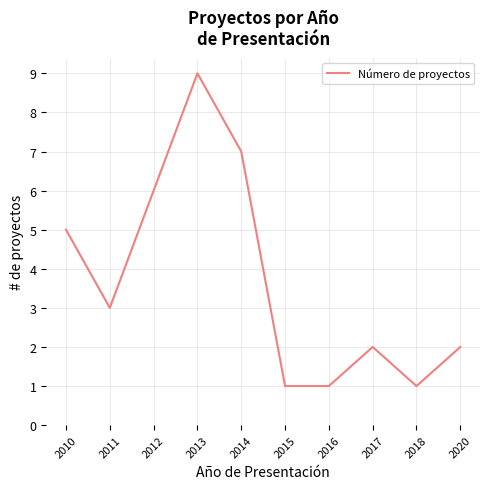

Does the chart display data point markers on the line(s)?

No